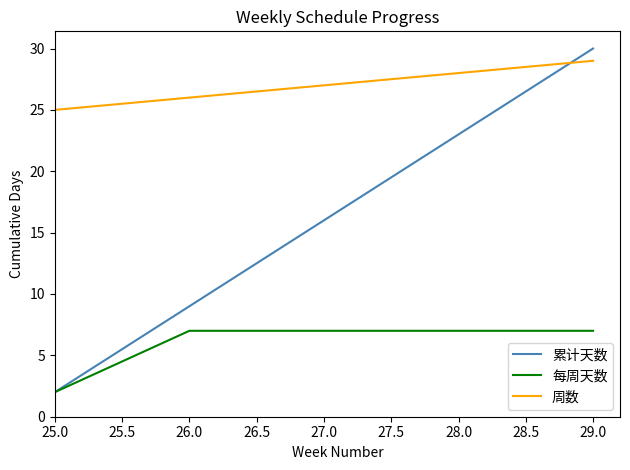

True or false: 累计天数 has more than 0 points higher than both neighbors.

False